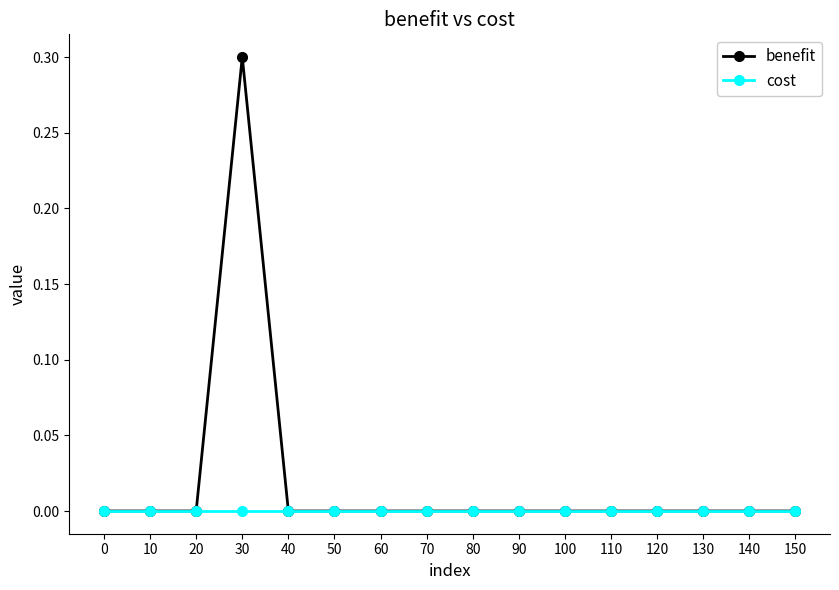

Is it true that benefit equals 0.2 at 140?

False